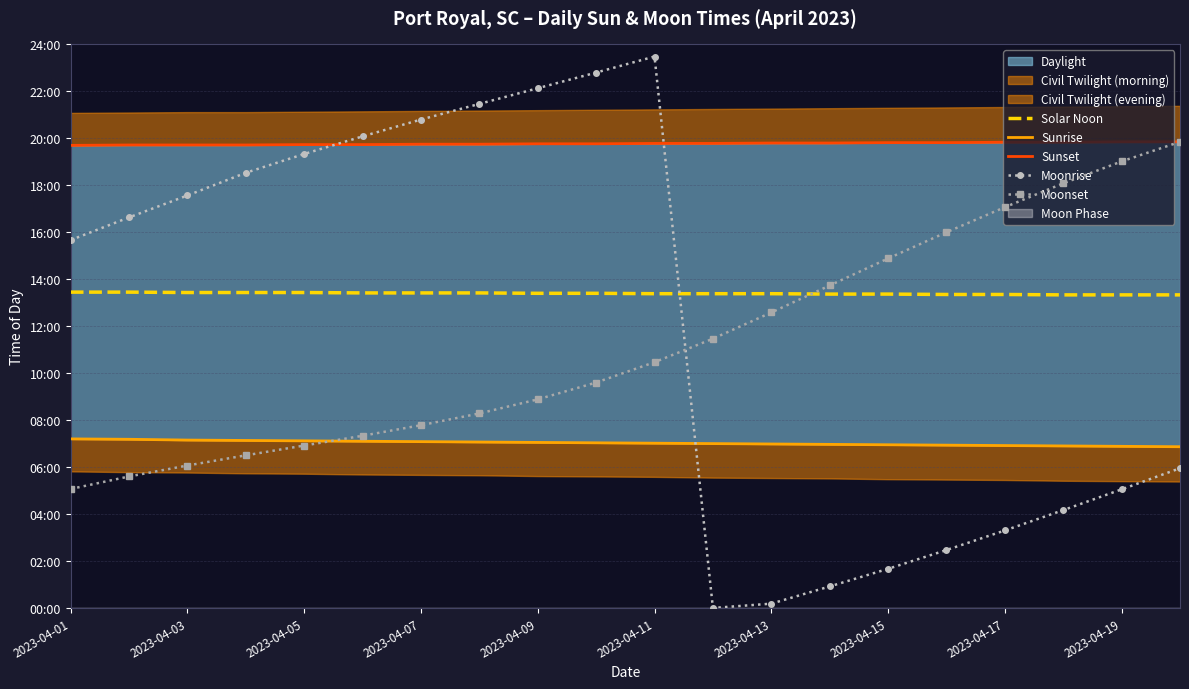

Reading right to left, what are all the values shown in this chart?

Solar Noon: 800	800	800	801	801	802	802	803	803	803	804	804	805	805	805	806	806	806	807	807
Sunrise: 412	413	414	415	416	417	418	419	420	421	422	423	424	425	426	427	428	429	431	432
Sunset: 1191	1191	1190	1190	1189	1189	1188	1188	1187	1187	1186	1186	1185	1185	1184	1184	1183	1183	1183	1182
Moonrise: 357	303	250	198	148	100	55	11	0	1409	1368	1328	1288	1248	1205	1160	1112	1054	998	940
Moonset: 1191	1141	1085	1024	960	893	824	755	688	628	576	533	497	467	440	415	390	364	336	304